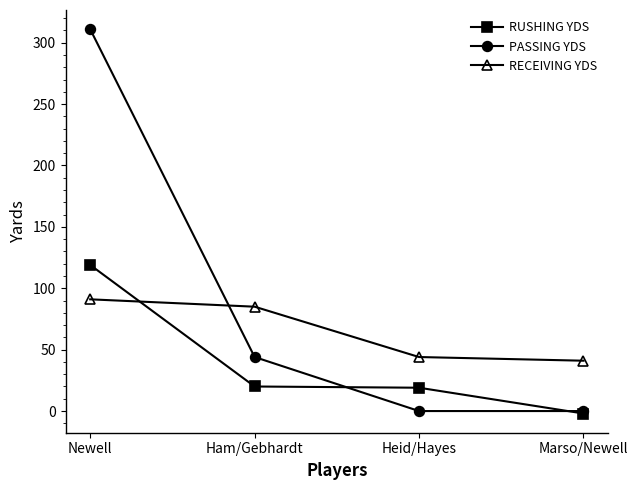

How many negative values does the RUSHING YDS series have?

1